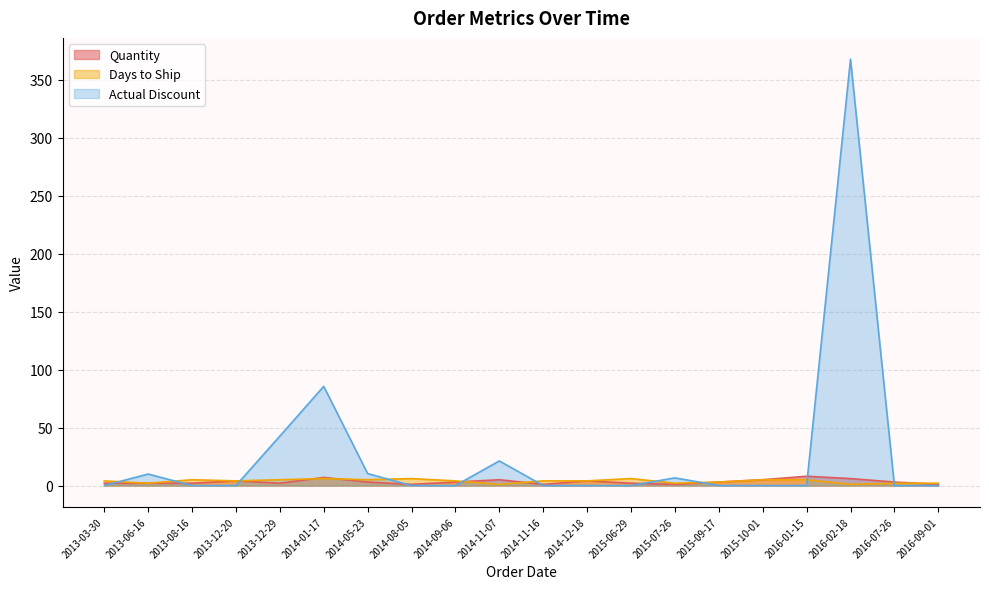

Is it true that Days to Ship equals 5.0 at 2015-10-01?

True